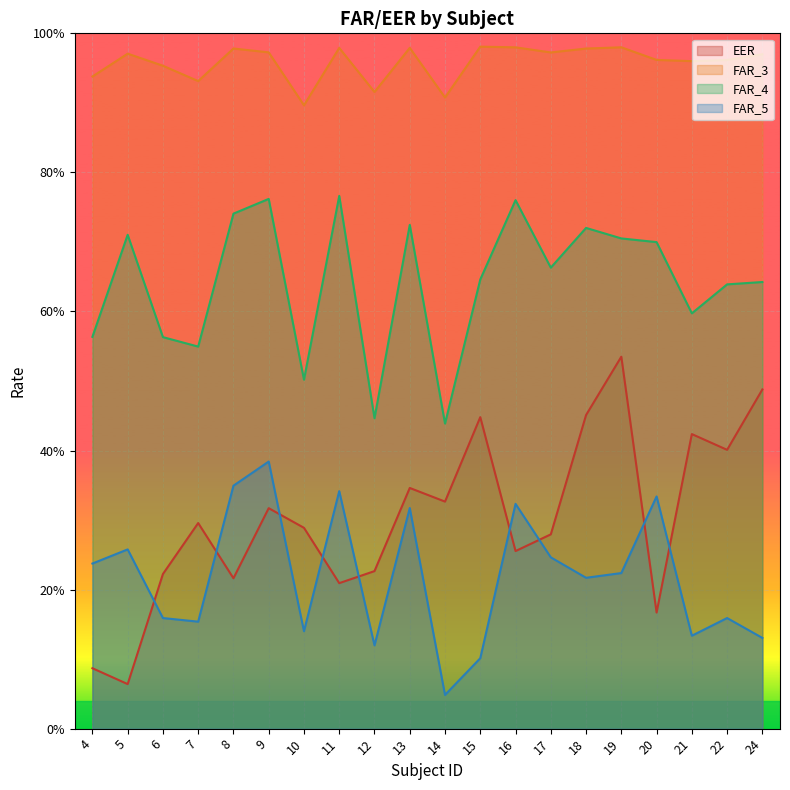

What are all the series names shown in the legend?

EER, FAR_3, FAR_4, FAR_5